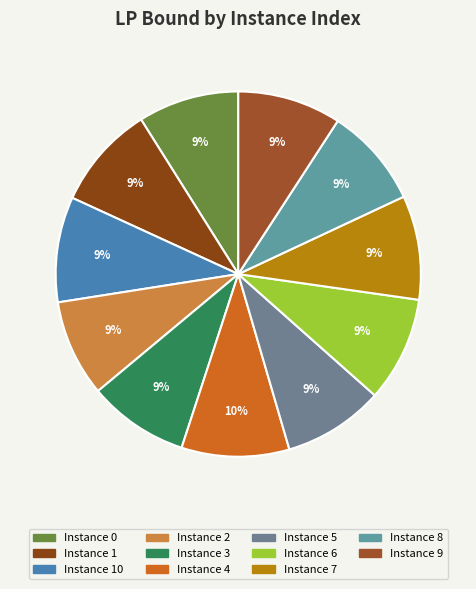

How many segments does this pie chart have?

11